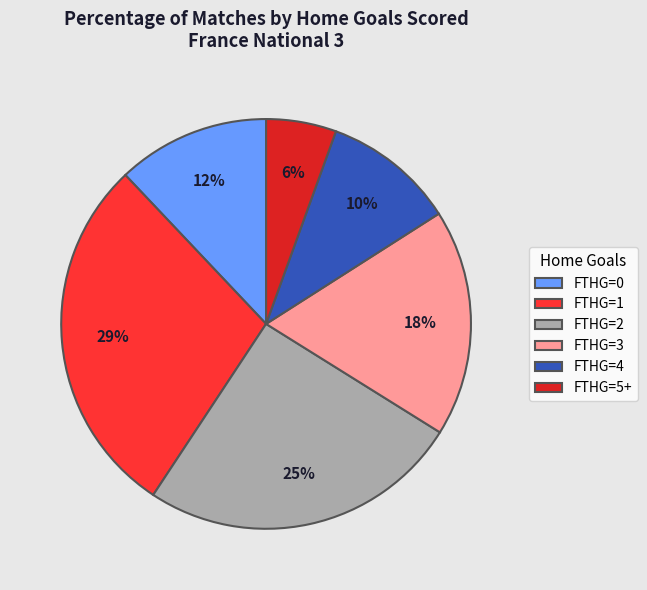

To the nearest percent, what portion does FTHG=2 represent?

25%